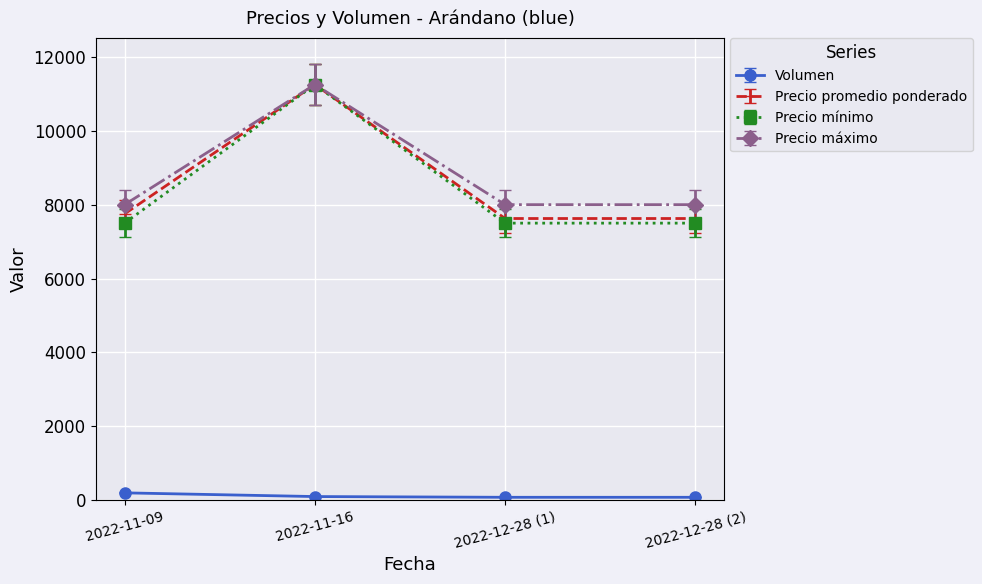

How many interior local peaks does the Precio promedio ponderado series have?

1